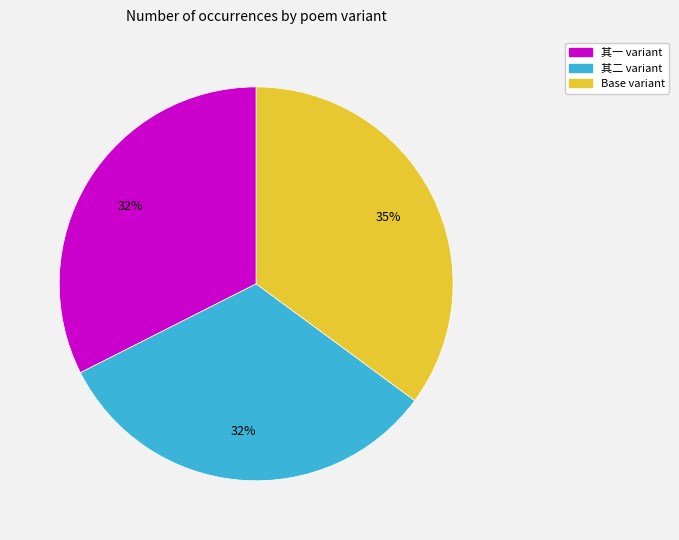

Is there any slice that represents more than half of the pie?

No